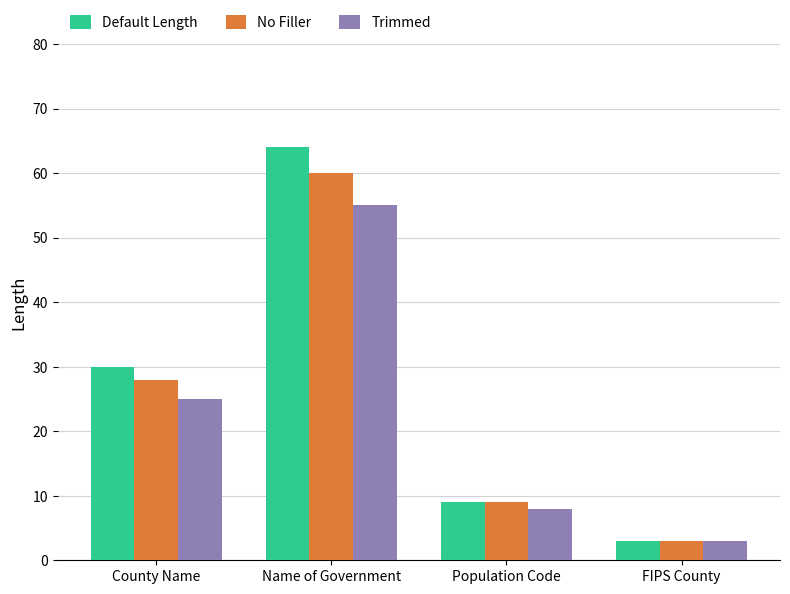

Rank the series by their maximum value, from lowest to highest.

Trimmed, No Filler, Default Length